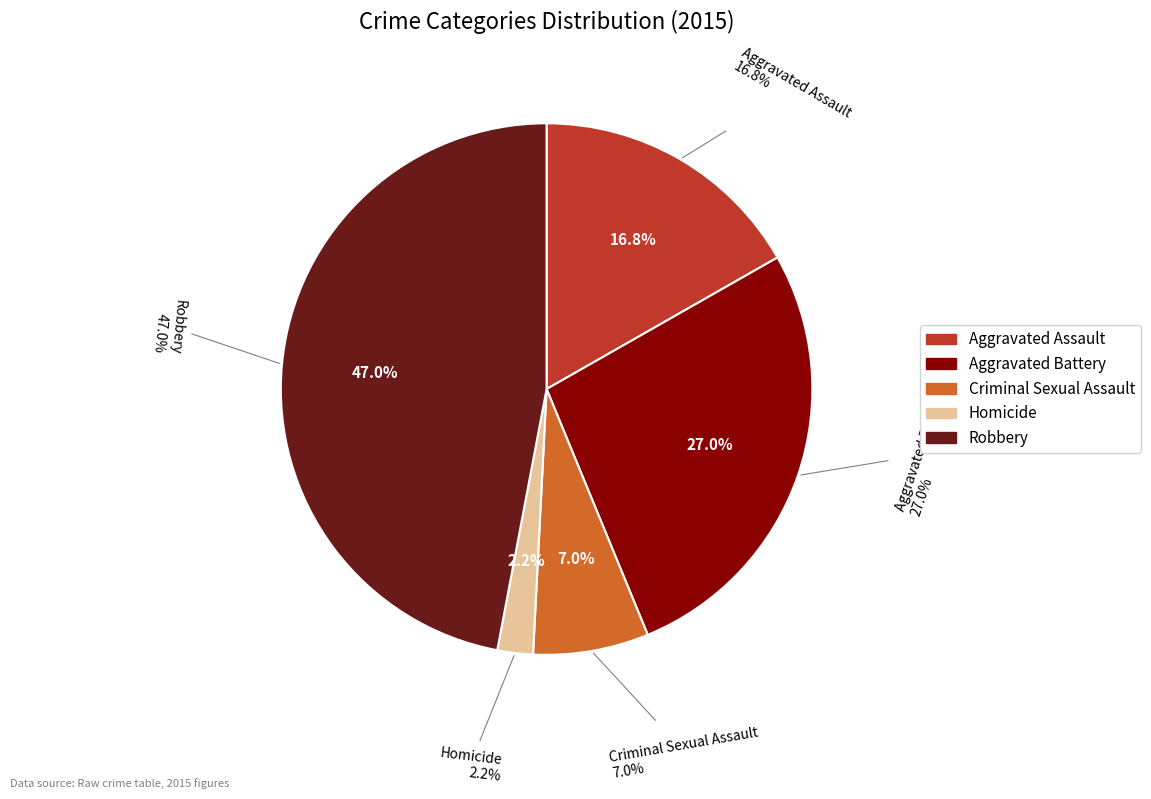

Approximately how many times larger is the value at Robbery compared to Aggravated Assault?

2.8